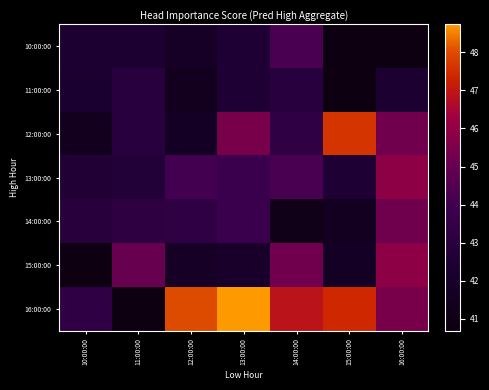

Reading left to right, transcribe all the data shown in this chart.

10:00:00: 10:00:00=42.4	11:00:00=42.4	12:00:00=41.8	13:00:00=42.5	14:00:00=44.2	15:00:00=40.7	16:00:00=40.7
11:00:00: 10:00:00=42.3	11:00:00=43.0	12:00:00=41.4	13:00:00=42.6	14:00:00=43.0	15:00:00=40.7	16:00:00=42.4
12:00:00: 10:00:00=41.5	11:00:00=43.0	12:00:00=41.8	13:00:00=45.4	14:00:00=43.4	15:00:00=47.6	16:00:00=45.2
13:00:00: 10:00:00=42.6	11:00:00=42.7	12:00:00=44.1	13:00:00=43.8	14:00:00=44.2	15:00:00=42.5	16:00:00=45.9
14:00:00: 10:00:00=42.9	11:00:00=43.2	12:00:00=43.4	13:00:00=43.8	14:00:00=41.1	15:00:00=41.5	16:00:00=45.2
15:00:00: 10:00:00=40.7	11:00:00=45.0	12:00:00=41.8	13:00:00=42.1	14:00:00=45.2	15:00:00=41.8	16:00:00=45.9
16:00:00: 10:00:00=43.3	11:00:00=40.7	12:00:00=48.0	13:00:00=48.7	14:00:00=46.9	15:00:00=47.4	16:00:00=45.4